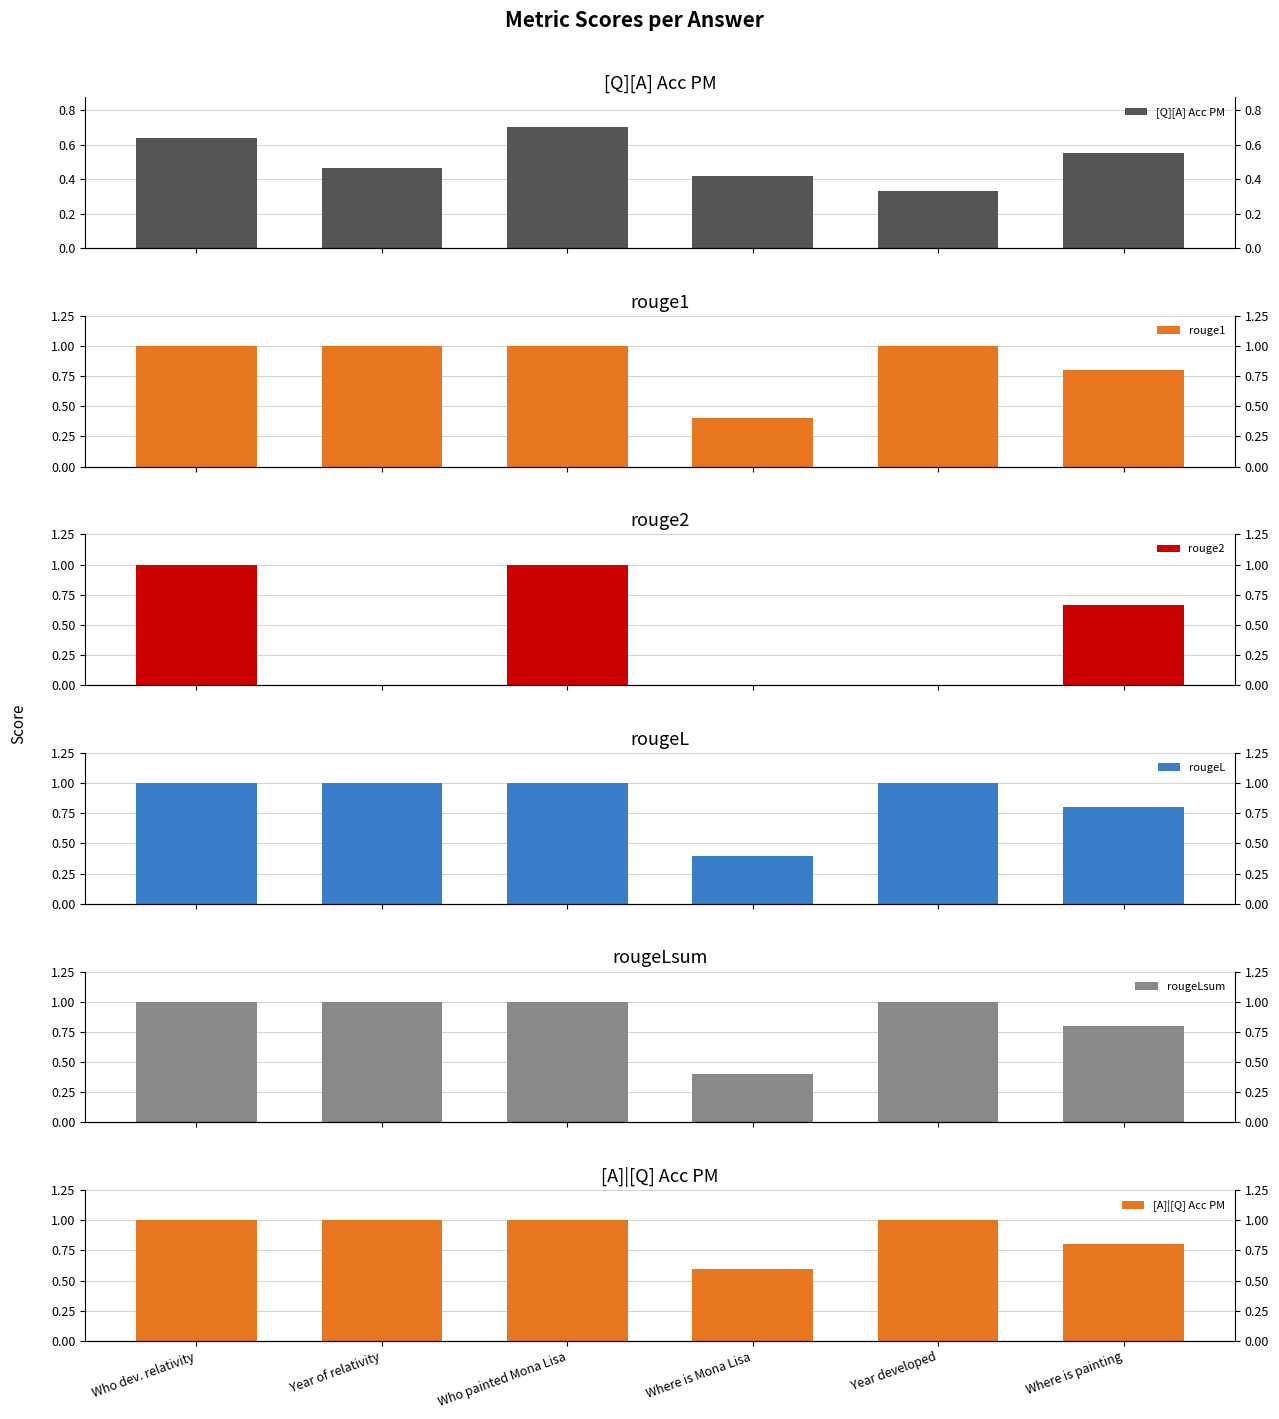

Reading left to right, extract all data points from this chart.

[Q][A] Acc PM: Who dev. relativity=0.6	Year of relativity=0.5	Who painted Mona Lisa=0.7	Where is Mona Lisa=0.4	Year developed=0.3	Where is painting=0.6
rouge1: Who dev. relativity=1.0	Year of relativity=1.0	Who painted Mona Lisa=1.0	Where is Mona Lisa=0.4	Year developed=1.0	Where is painting=0.8
rouge2: Who dev. relativity=1.0	Year of relativity=0.0	Who painted Mona Lisa=1.0	Where is Mona Lisa=0.0	Year developed=0.0	Where is painting=0.7
rougeL: Who dev. relativity=1.0	Year of relativity=1.0	Who painted Mona Lisa=1.0	Where is Mona Lisa=0.4	Year developed=1.0	Where is painting=0.8
rougeLsum: Who dev. relativity=1.0	Year of relativity=1.0	Who painted Mona Lisa=1.0	Where is Mona Lisa=0.4	Year developed=1.0	Where is painting=0.8
[A]|[Q] Acc PM: Who dev. relativity=1.0	Year of relativity=1.0	Who painted Mona Lisa=1.0	Where is Mona Lisa=0.6	Year developed=1.0	Where is painting=0.8